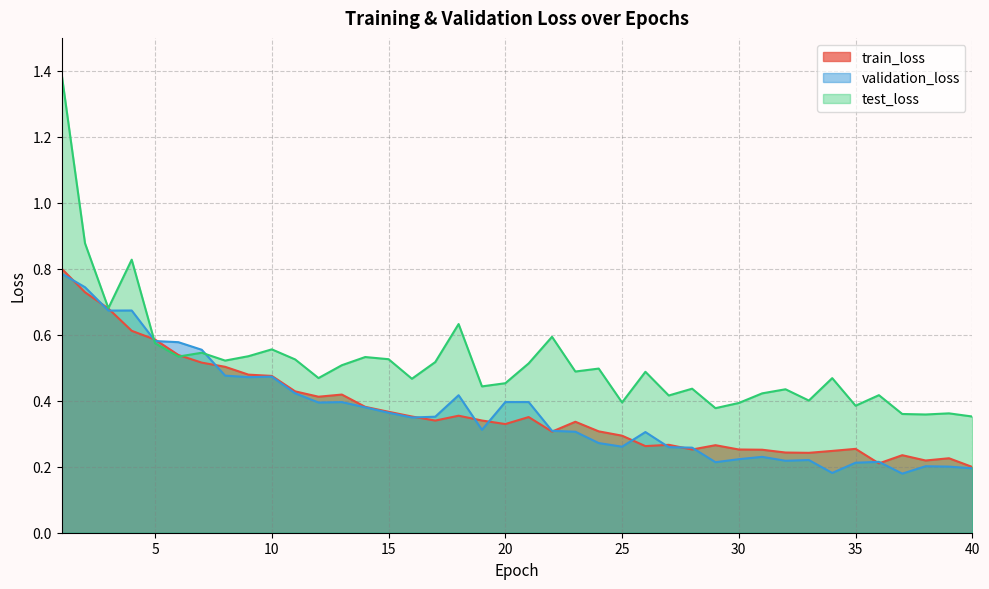

True or false: test_loss has a value of 0.2 at 33.

False